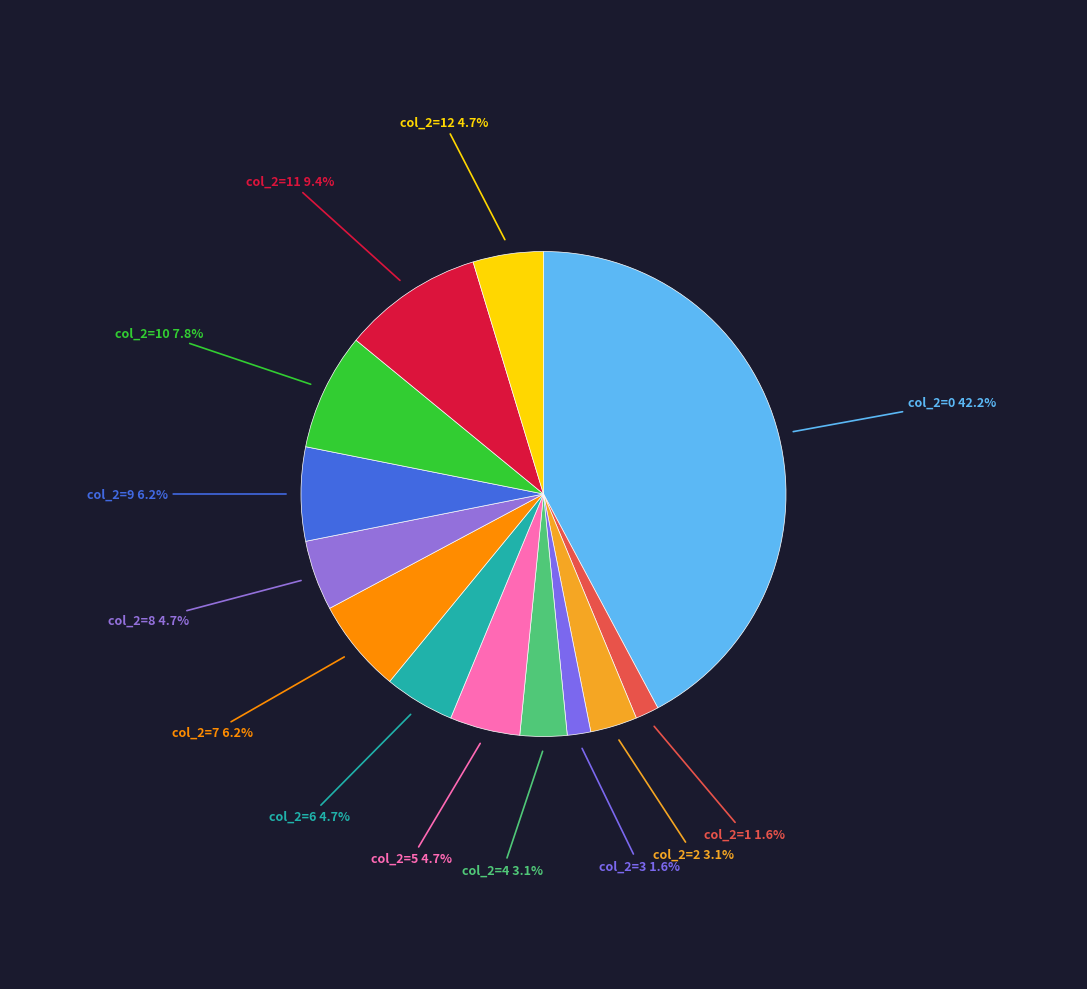

To the nearest percent, what is the average slice percentage?

8%